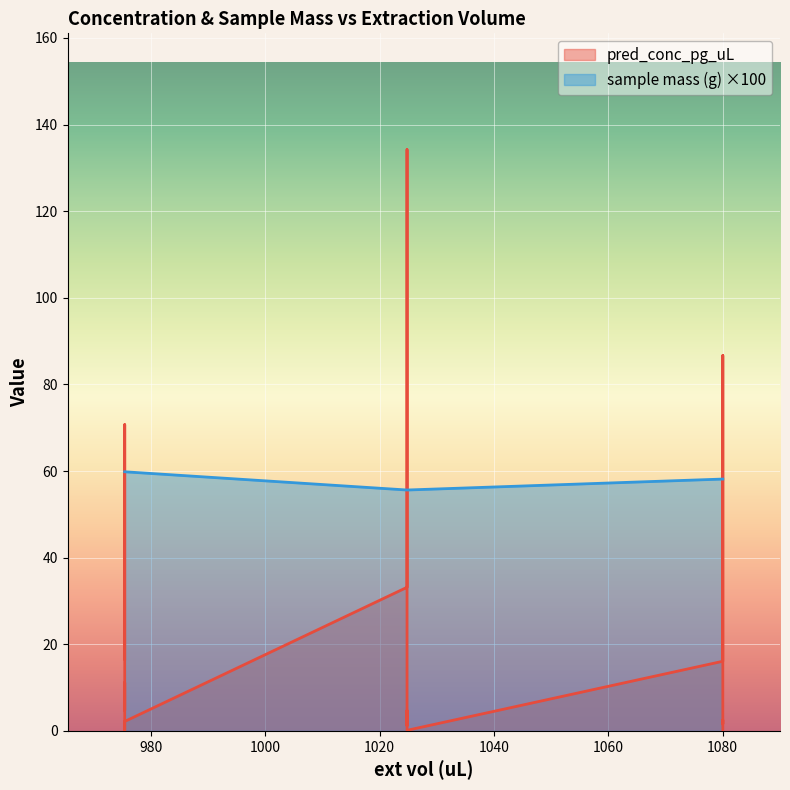

What is the highest value of the pred_conc_pg_uL series?

134.2